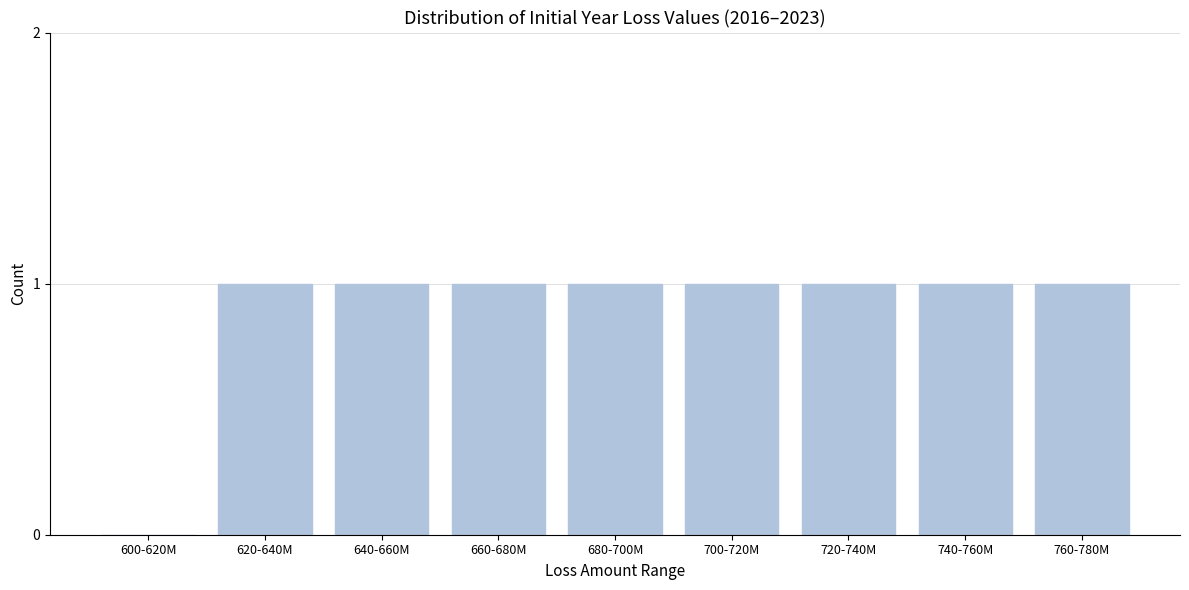

Reading left to right, what are all the values shown in this chart?

600-620M=0	620-640M=1	640-660M=1	660-680M=1	680-700M=1	700-720M=1	720-740M=1	740-760M=1	760-780M=1